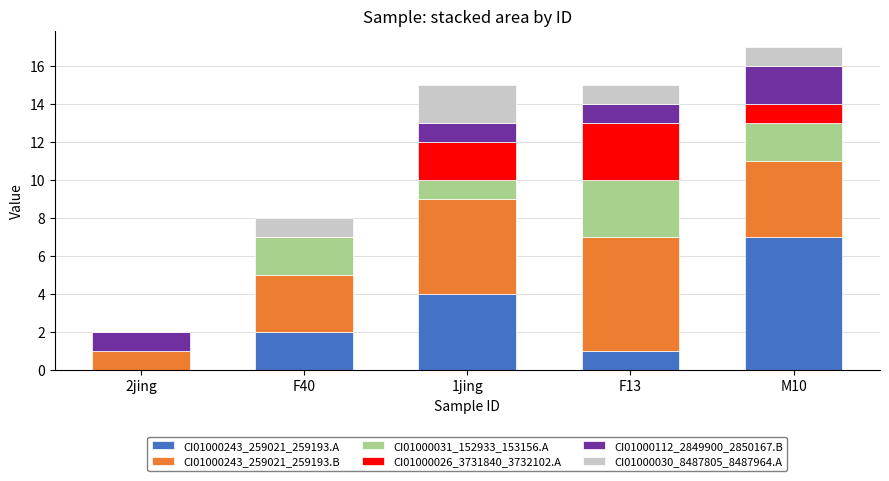

Reading left to right, list the values for the CI01000243_259021_259193.A series.

2jing=0	F40=2	1jing=4	F13=1	M10=7